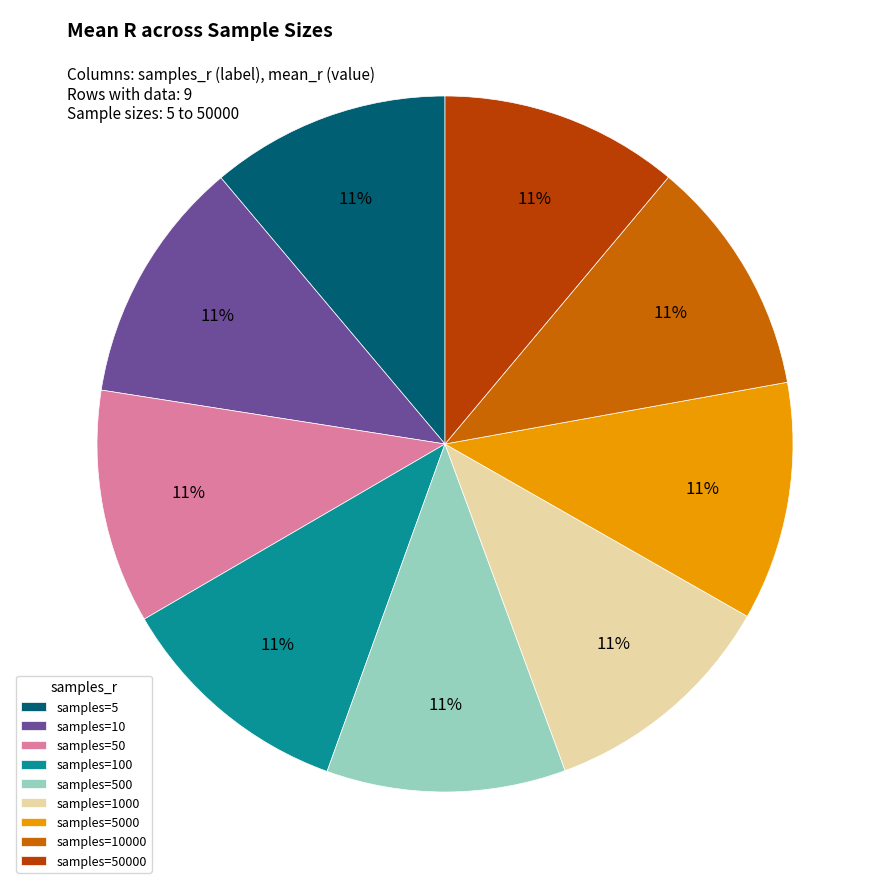

Do samples=500 and samples=10000 together represent more than half of the pie?

No